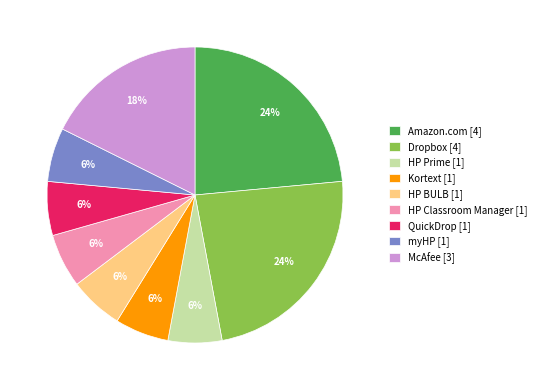

Approximately how many times larger is the value at Dropbox [4] compared to myHP [1]?

4.0